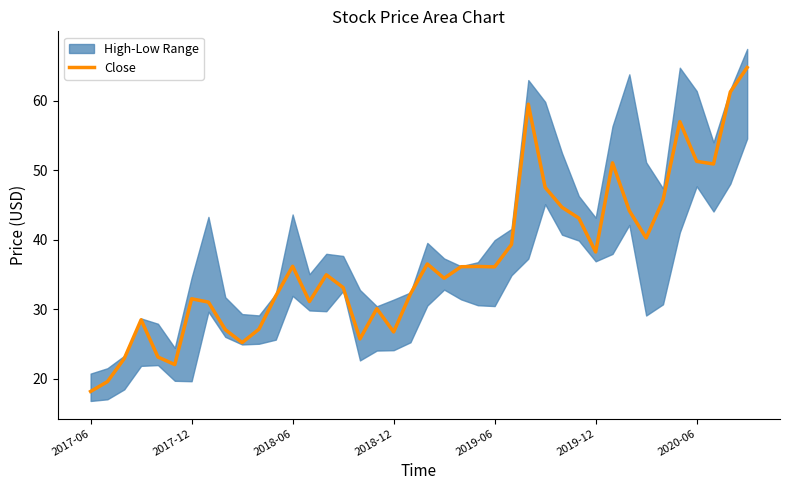

How many lines are shown in the chart?

1